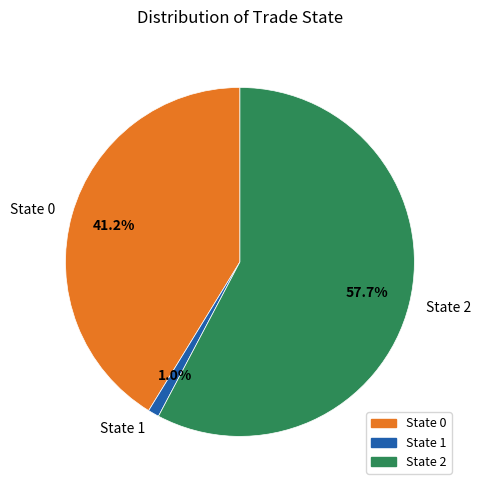

Which has a higher value, State 1 or State 2?

State 2